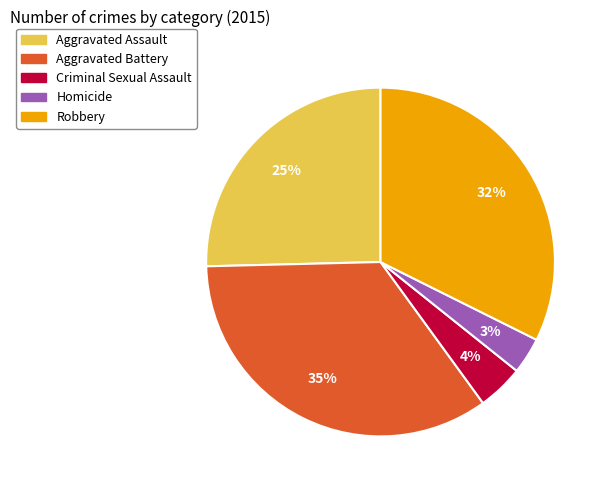

To the nearest percent, what is the average slice percentage?

20%